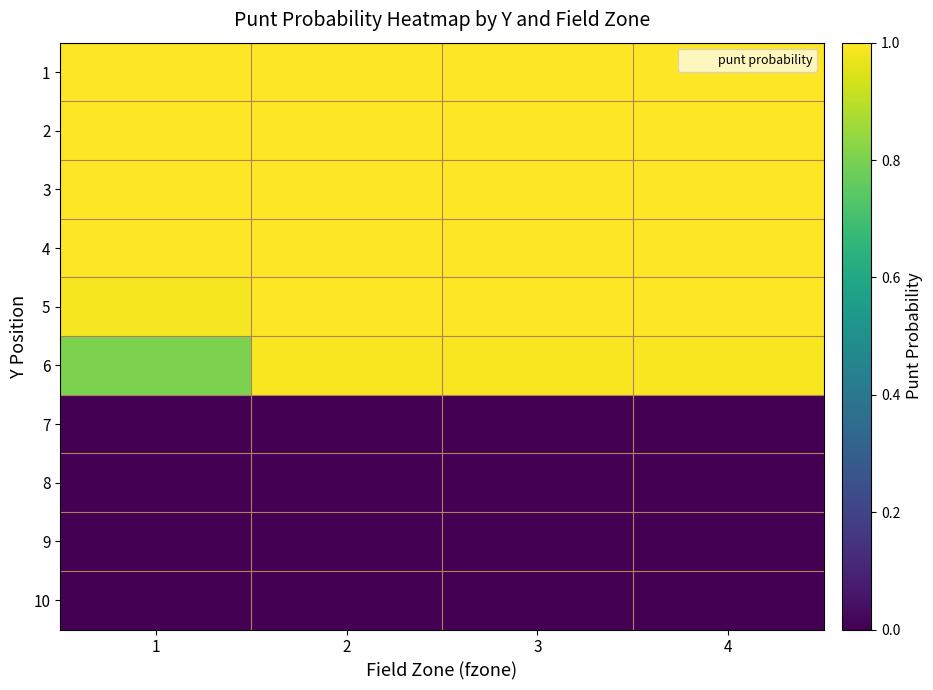

At how many categories does at least one series exceed 0?

4